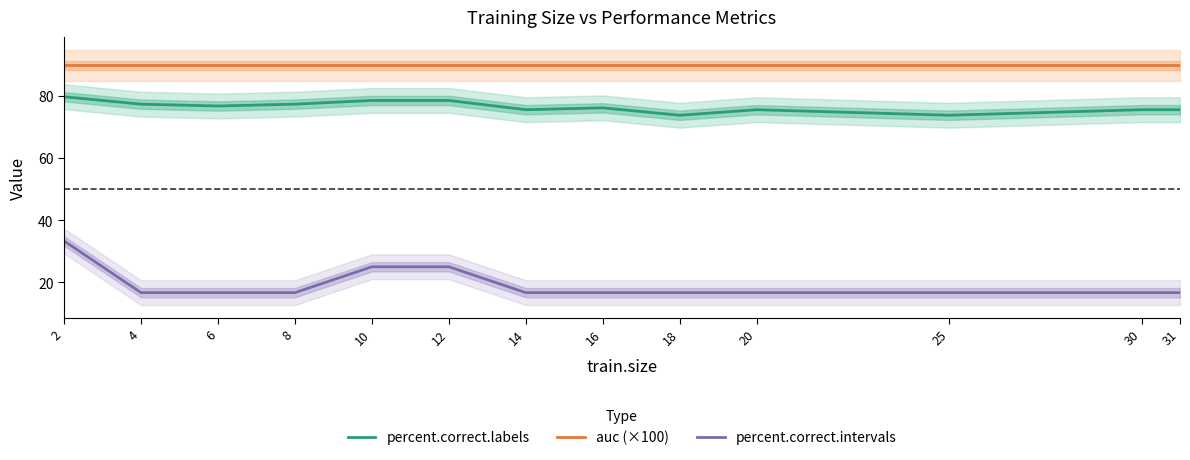

How many lines are shown in the chart?

3